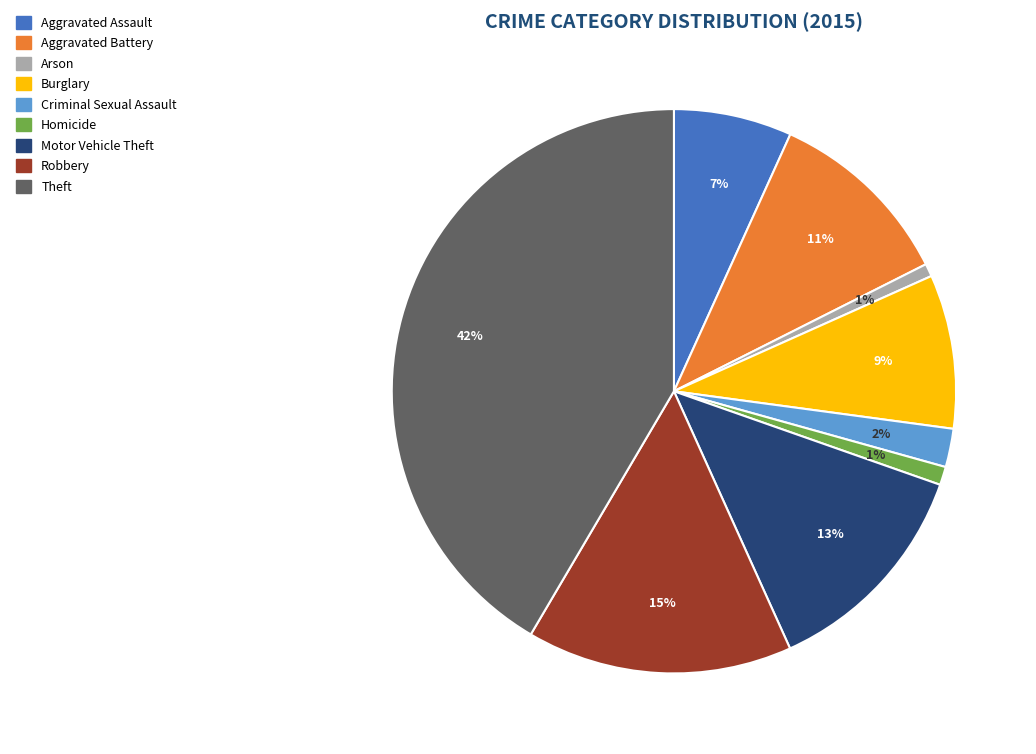

Do Theft and Homicide together represent more than half of the pie?

No